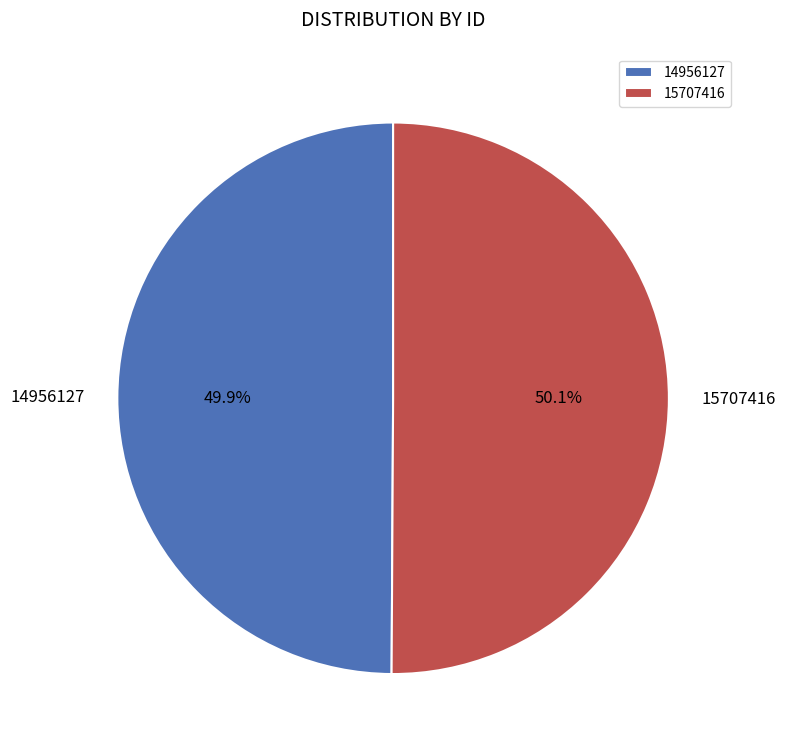

What percentage do 14956127 and 15707416 together represent?

100.0%